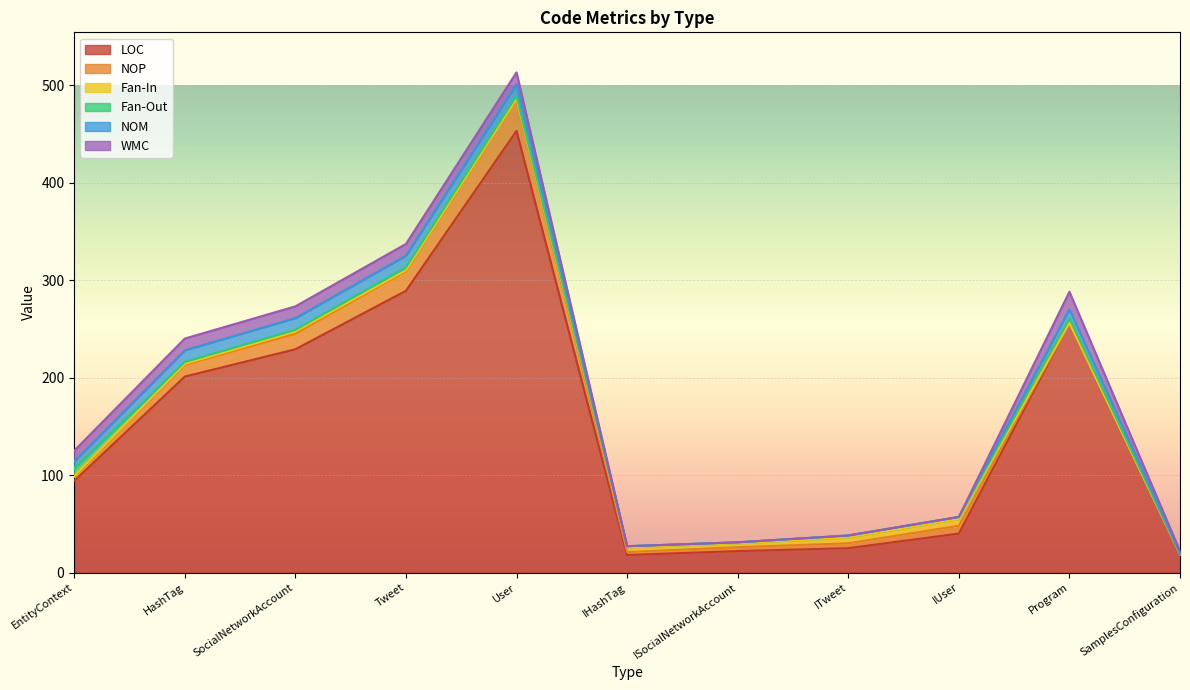

List the series in order of their peak value, lowest first.

Fan-In, Fan-Out, NOM, WMC, NOP, LOC